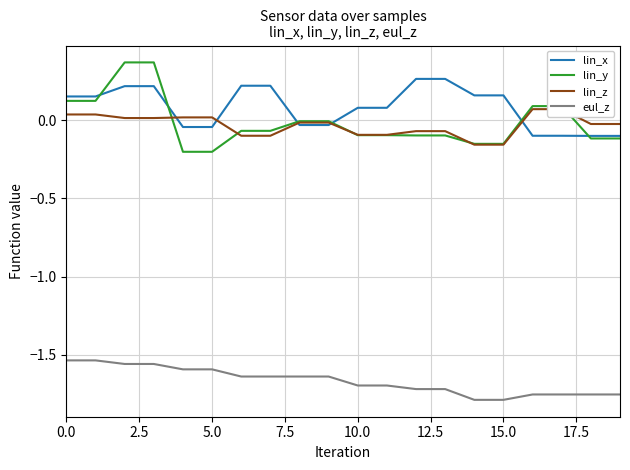

How many data points in lin_y are less than 0?

14